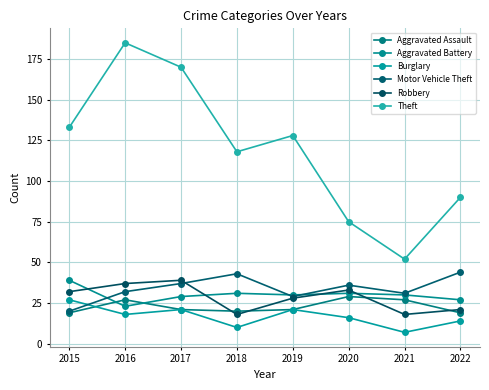

What is the spread (max minus min) of values at 2020?

59